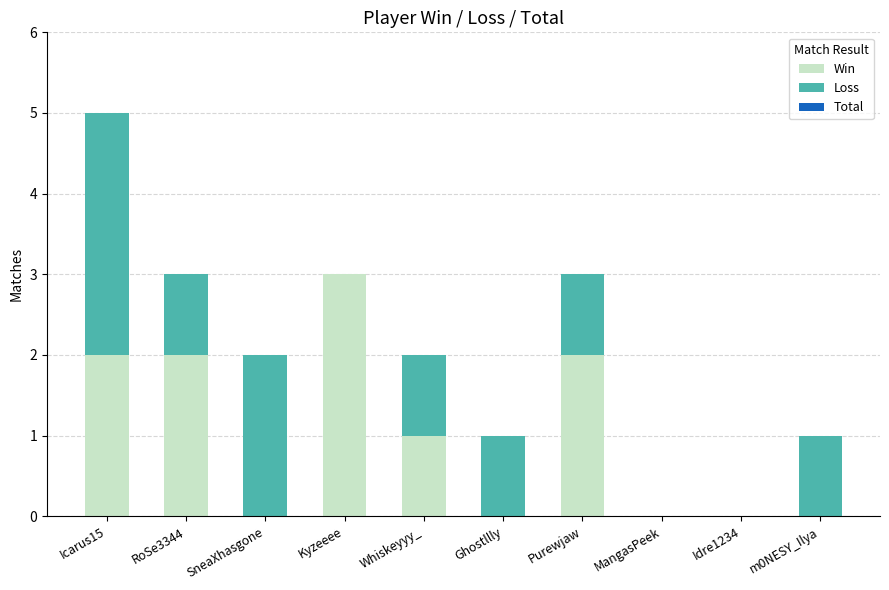

At which category is the sum across all series the highest?

Icarus15